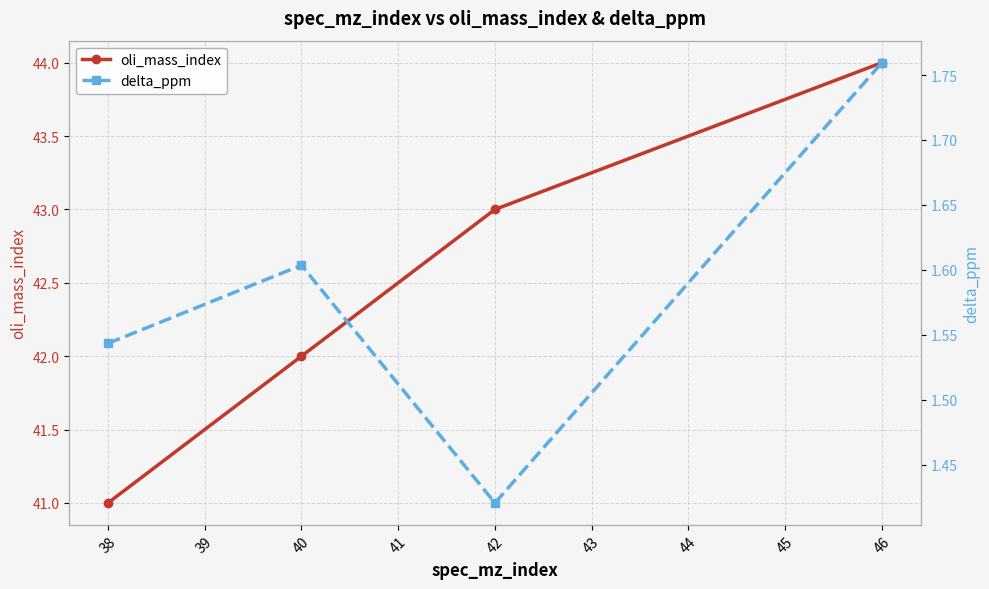

What is the average value of the delta_ppm series?

1.6